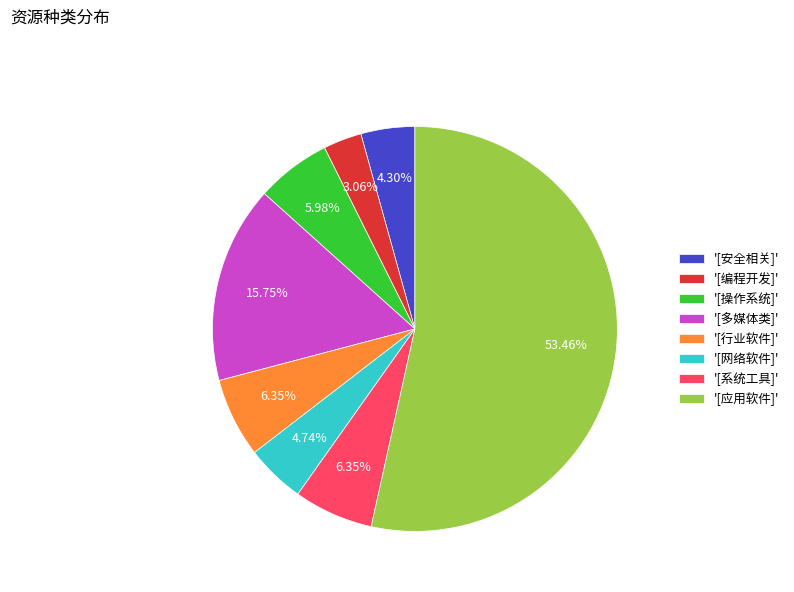

What is the majority slice?

'[应用软件]'